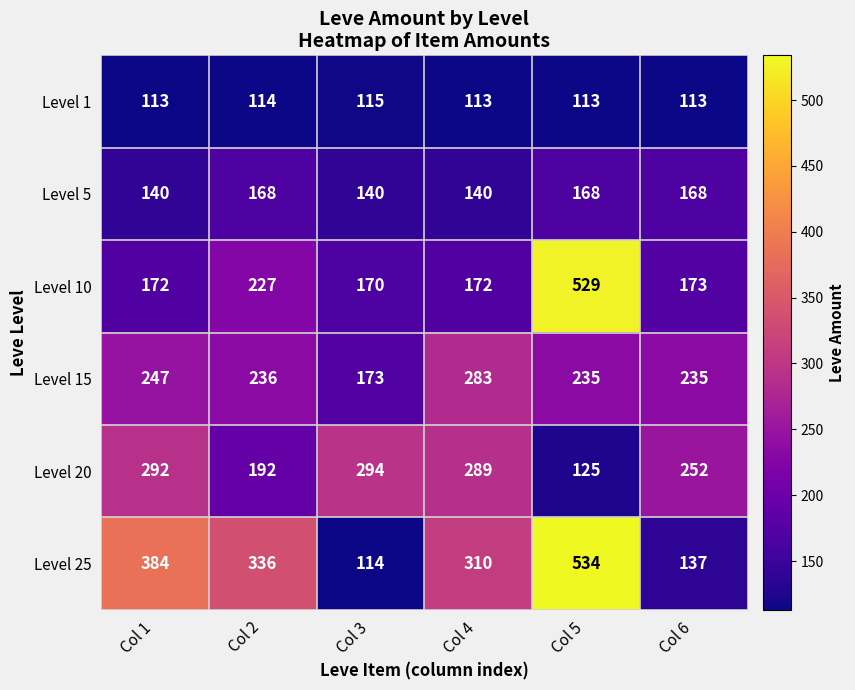

What is the maximum value shown in the chart?

534